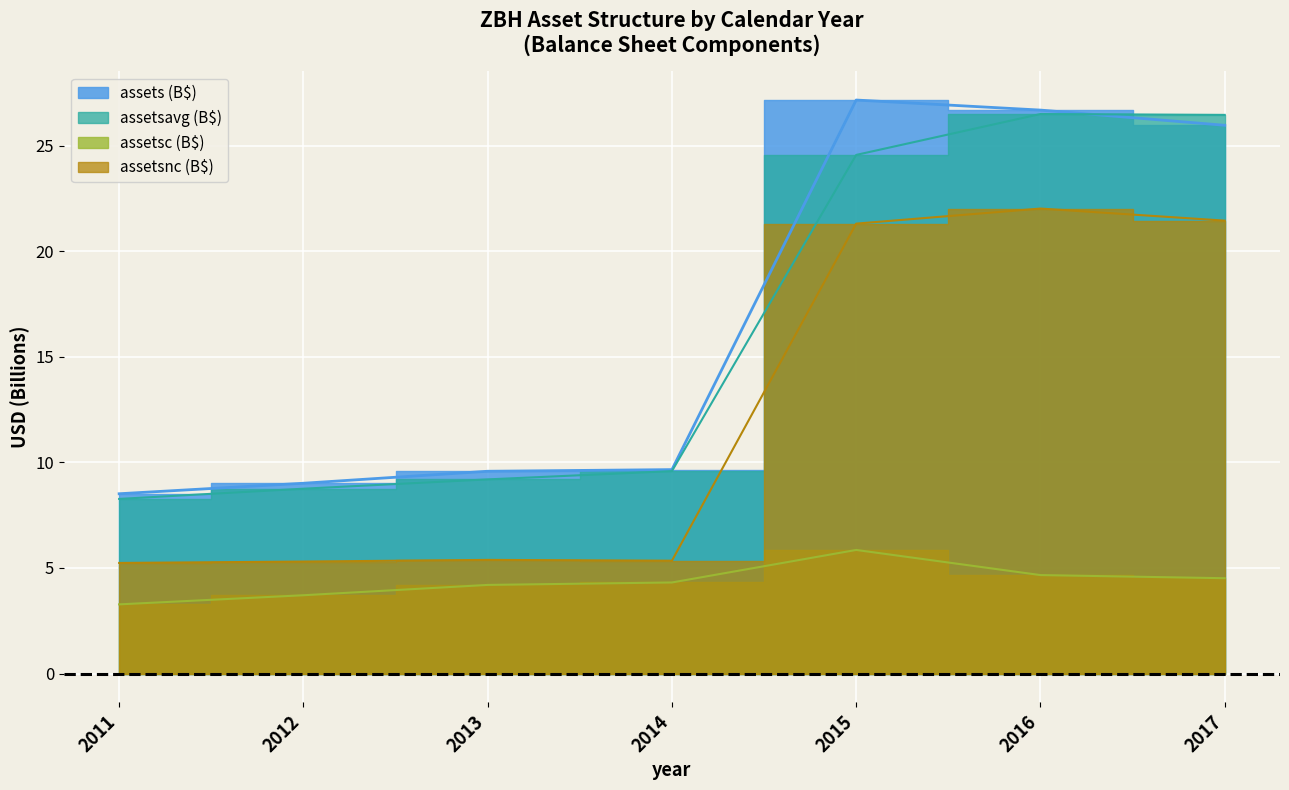

What position from the right is 2013-12-31?

5